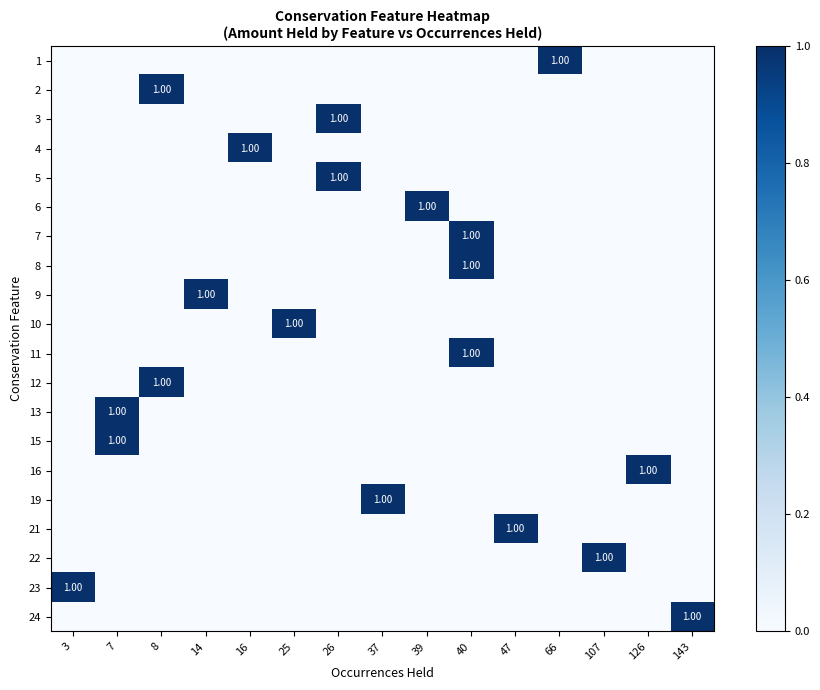

The value of row_13 at 143 is 0. True or false?

True